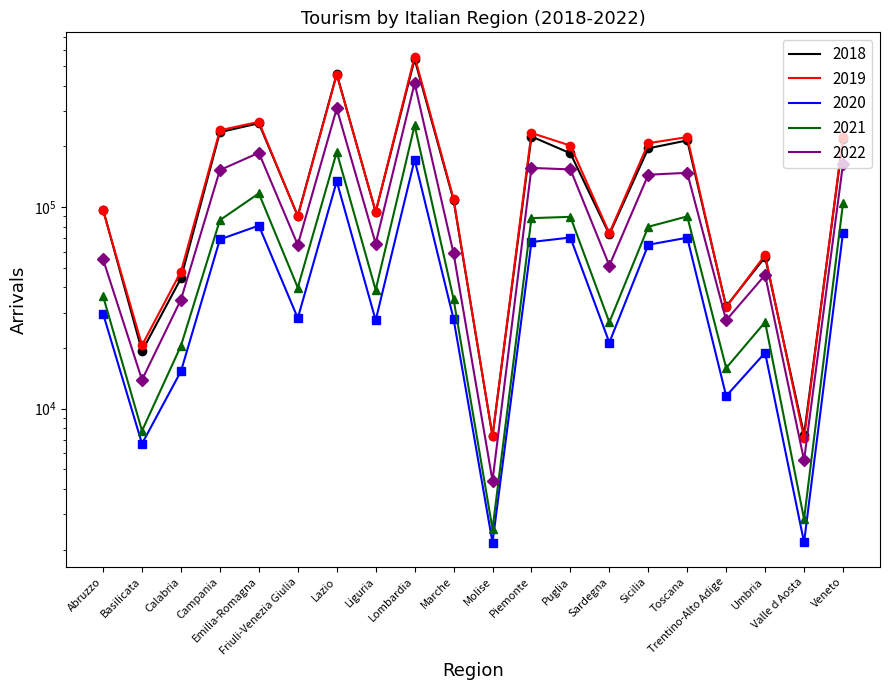

What is the total value across all series at Molise?

23711